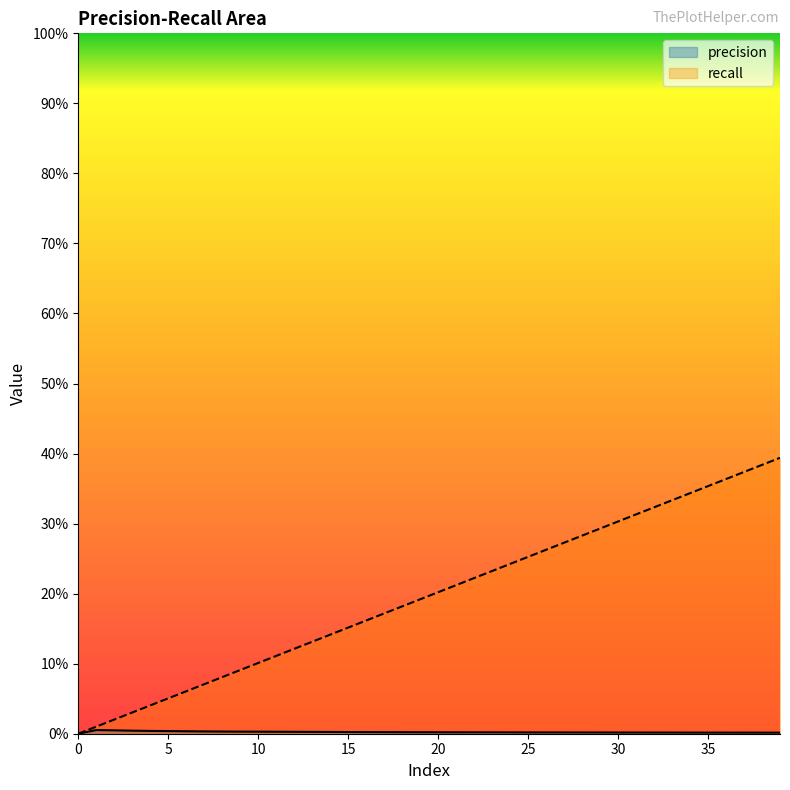

Is it true that recall equals 0.0 at 8?

False